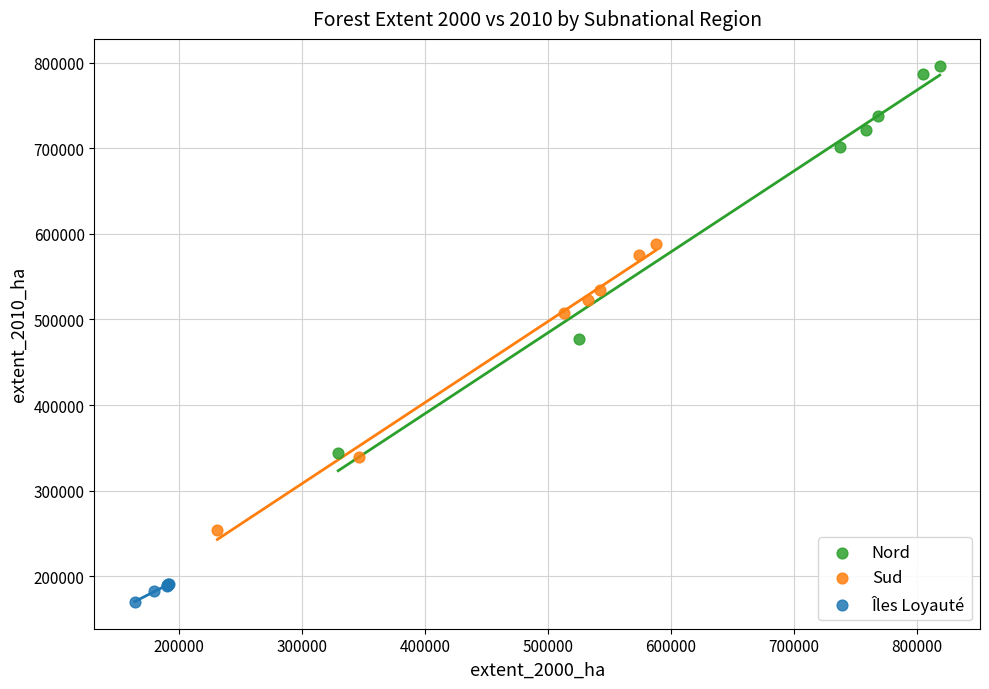

Which series has the largest Y range (max minus min)?

Nord